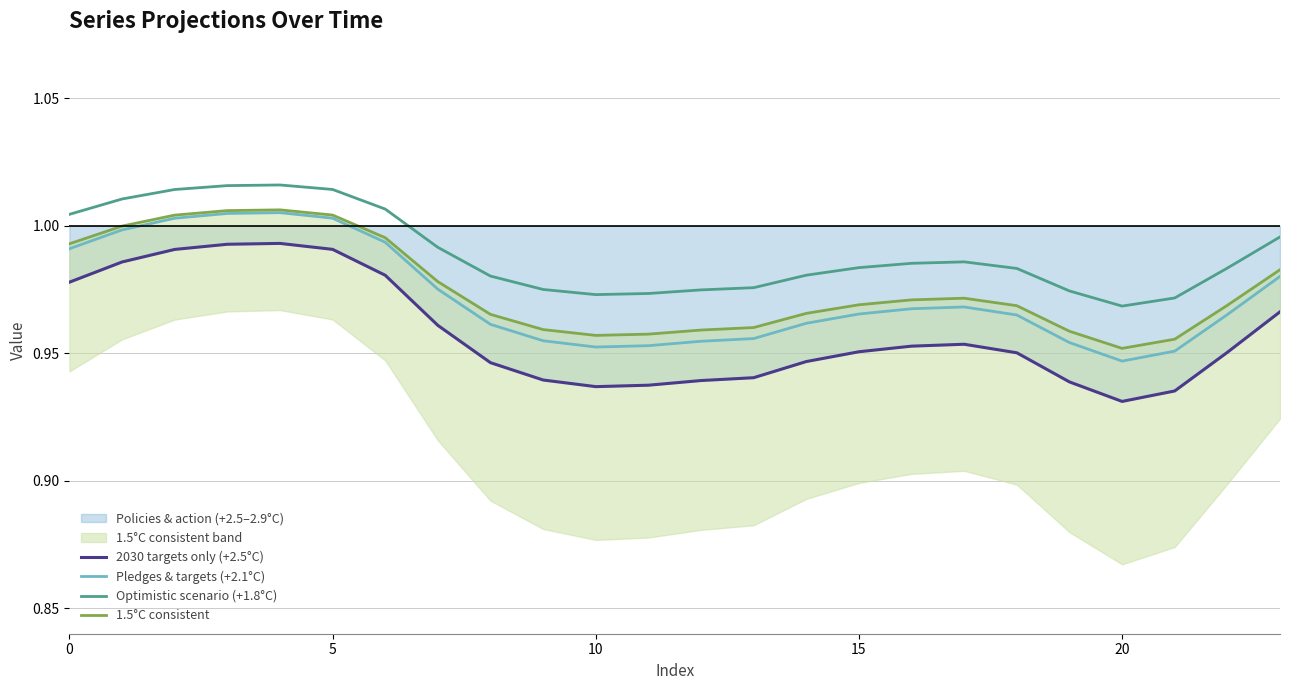

Is it true that Pledges & targets (+2.1°C) equals 0.3 at 5?

False